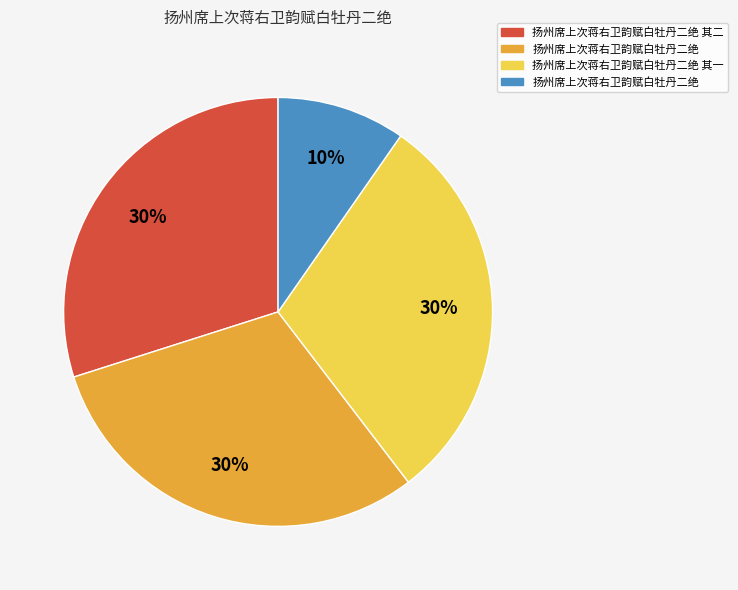

To the nearest percent, what is the average slice percentage?

25%